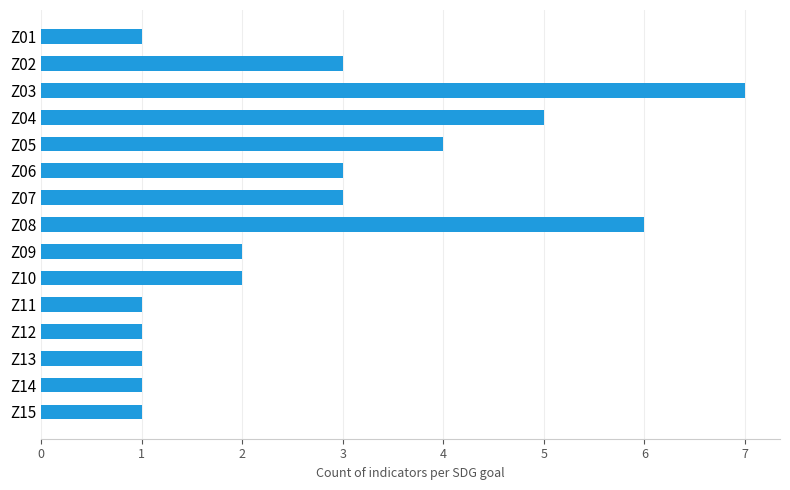

What is the difference between the second highest and minimum values?

5